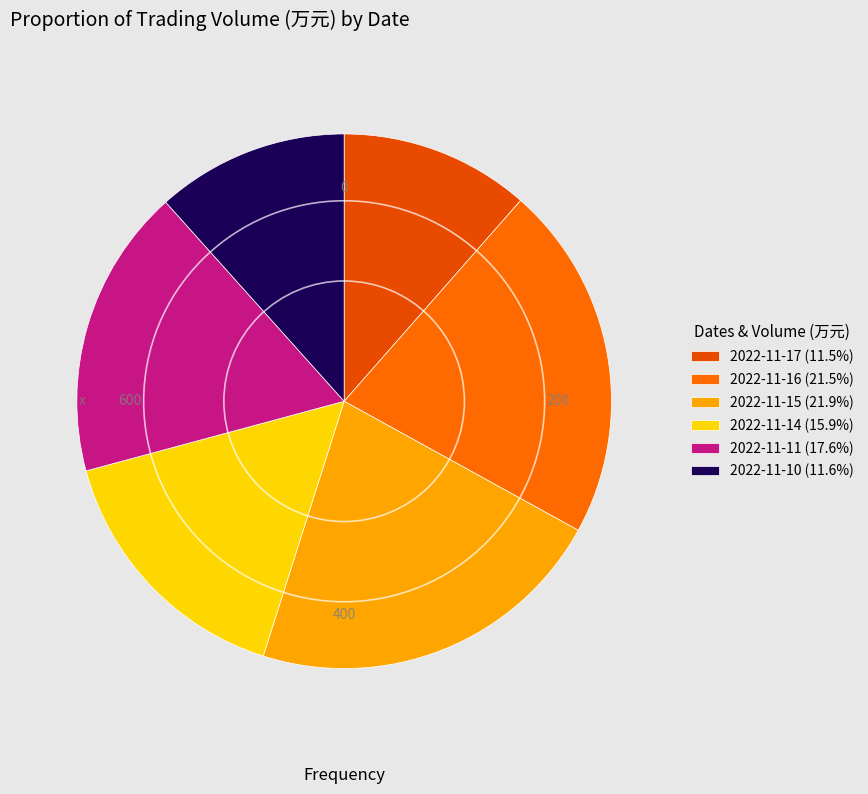

Does 2022-11-11 represent more than half of the total?

No